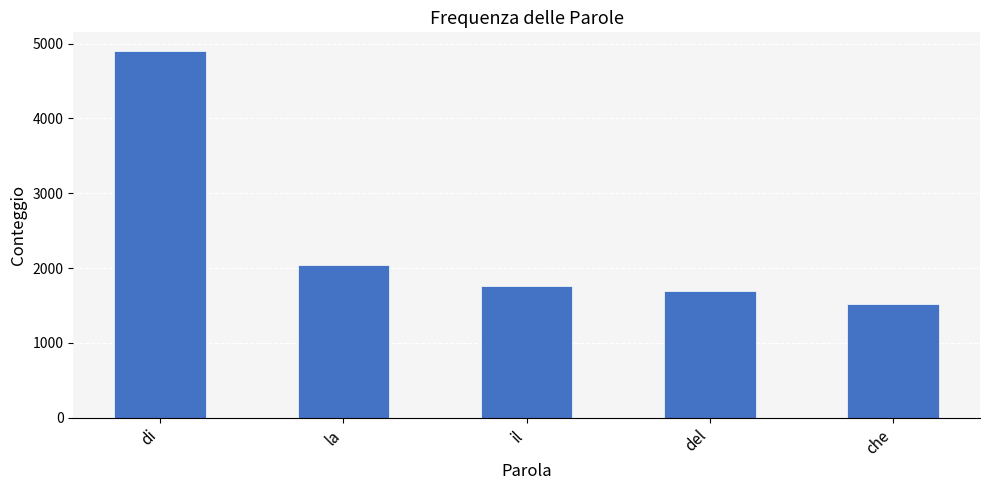

Reading left to right, transcribe all the data shown in this chart.

4905	2046	1764	1692	1521